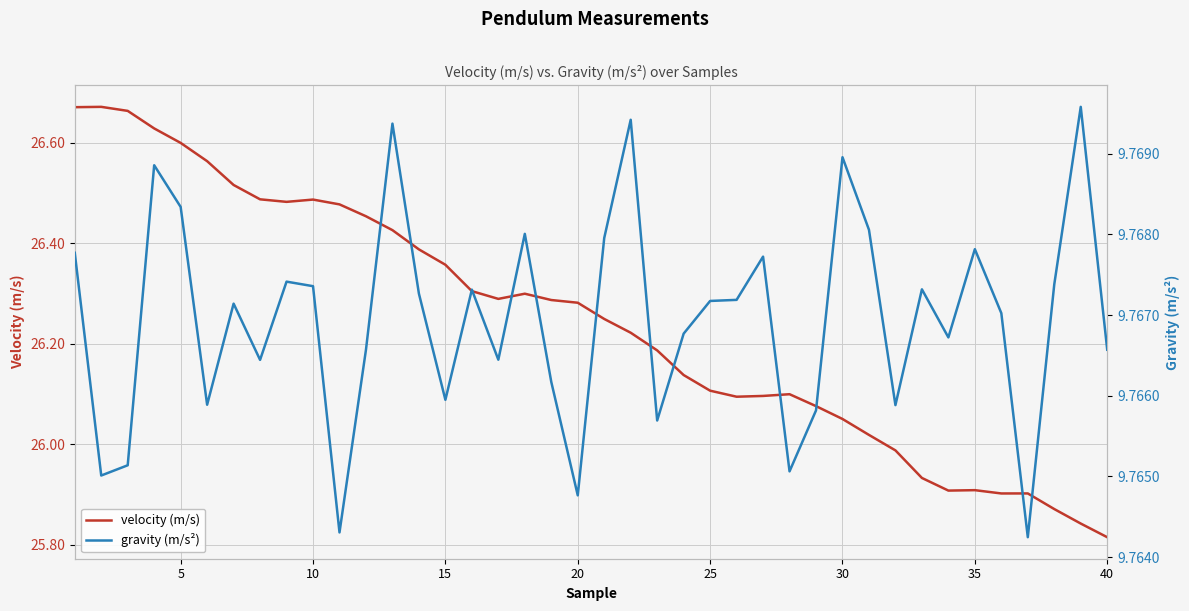

Which category has the lowest value in the velocity (m/s) series?

40